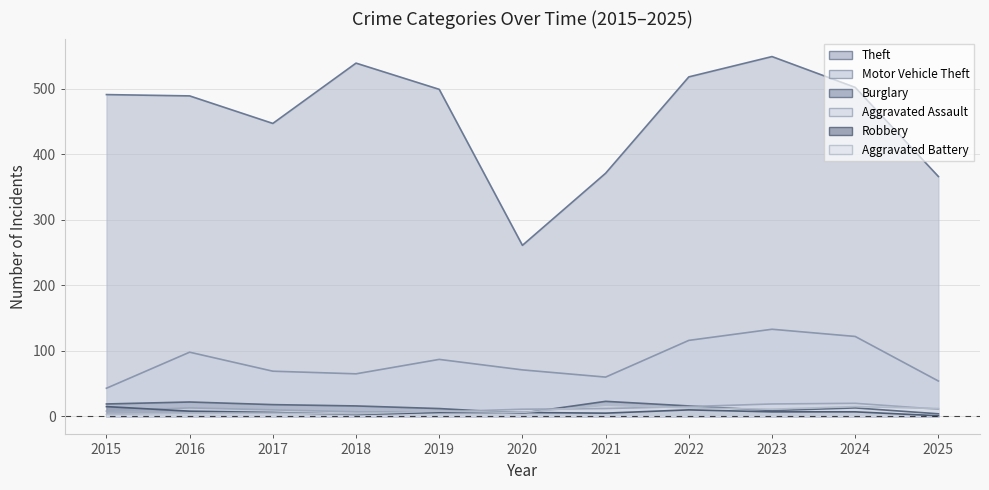

Which has a higher value, 2018 or 2022?

2018